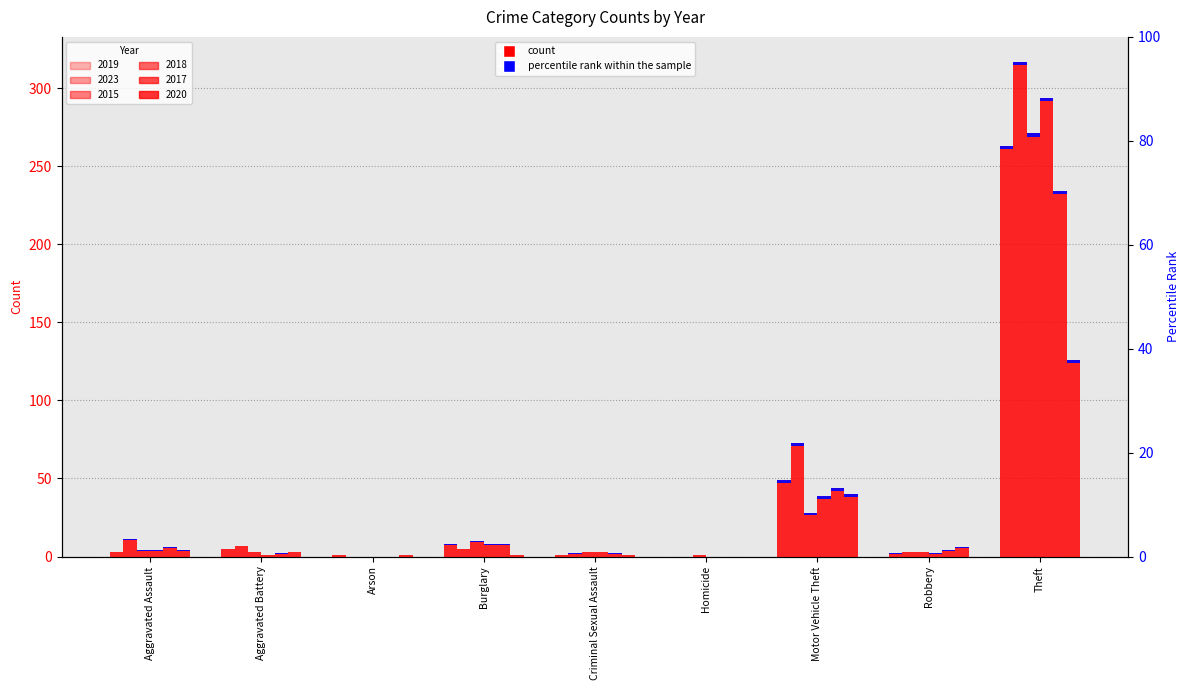

What is the average value of the 2023 series?

46